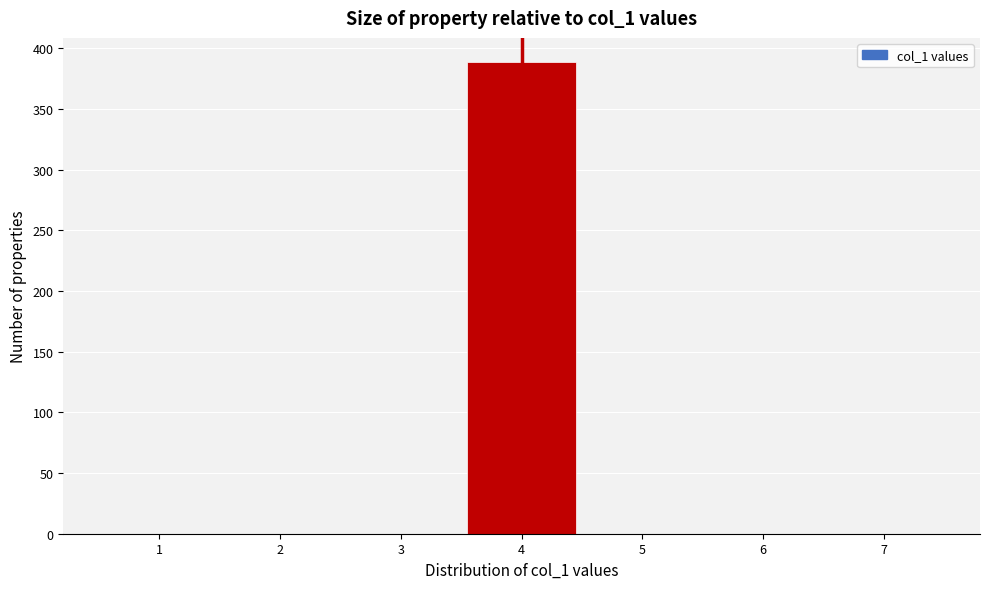

How tall is the bar that spans 3.5 to 4.5 on the x-axis? The values are not printed on the chart, so give them approximately, as read against the axis.

390